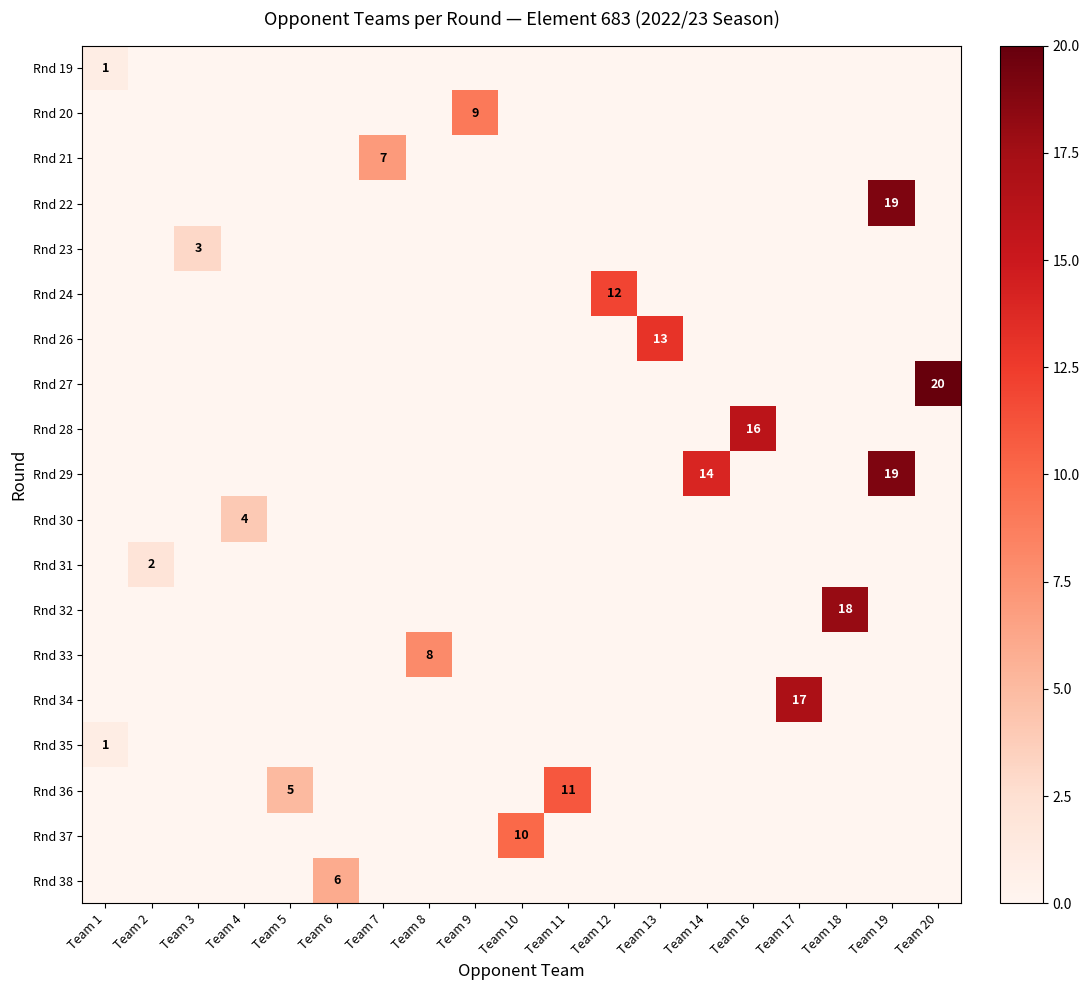

At how many categories does at least one series exceed 6?

13